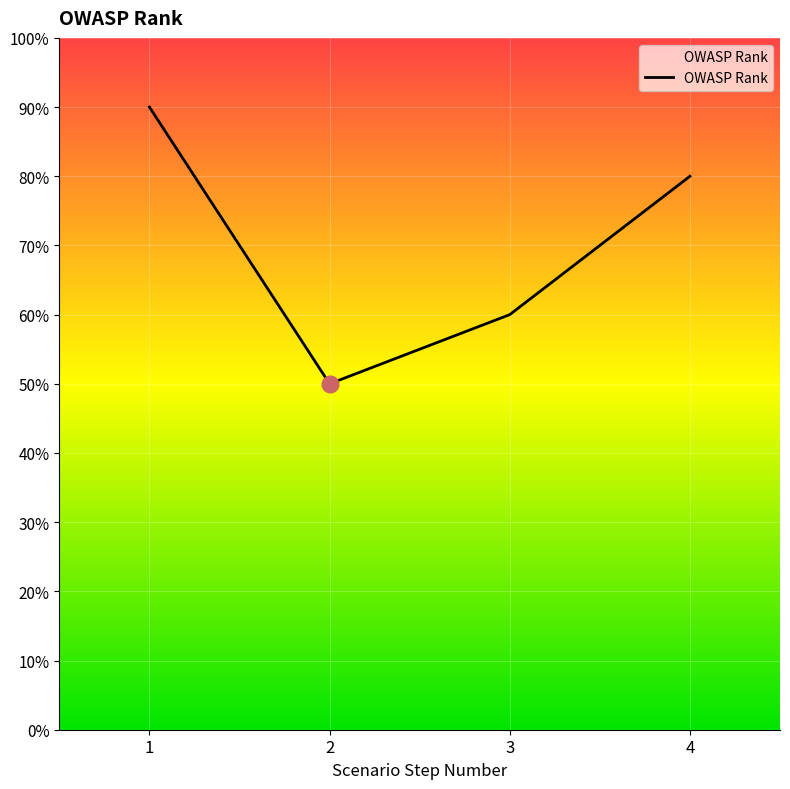

Reading right to left, transcribe all the data shown in this chart.

8	6	5	9